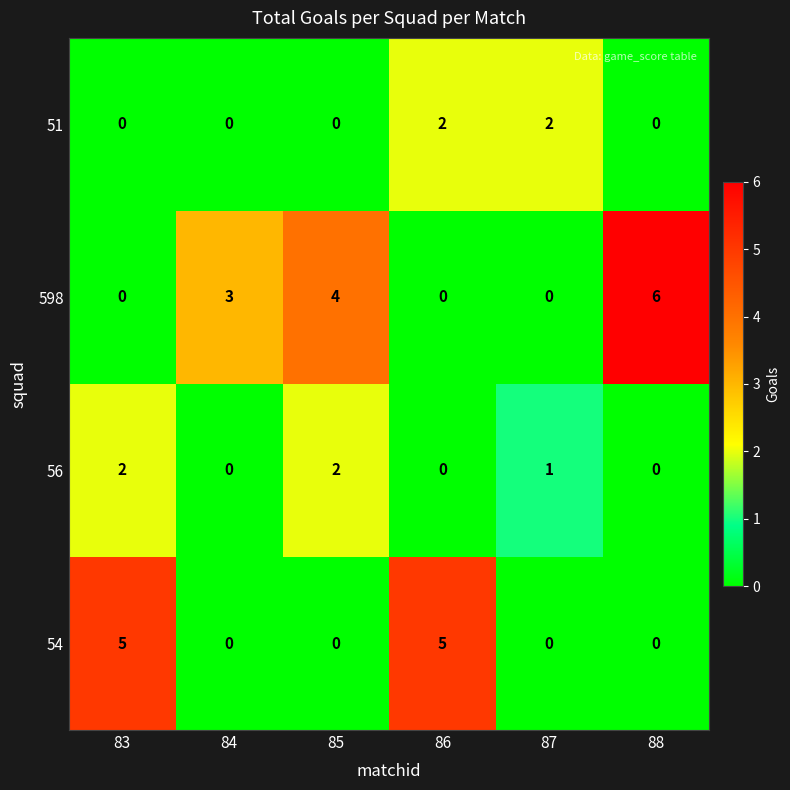

Where is 598 nearest to the value 3?

84